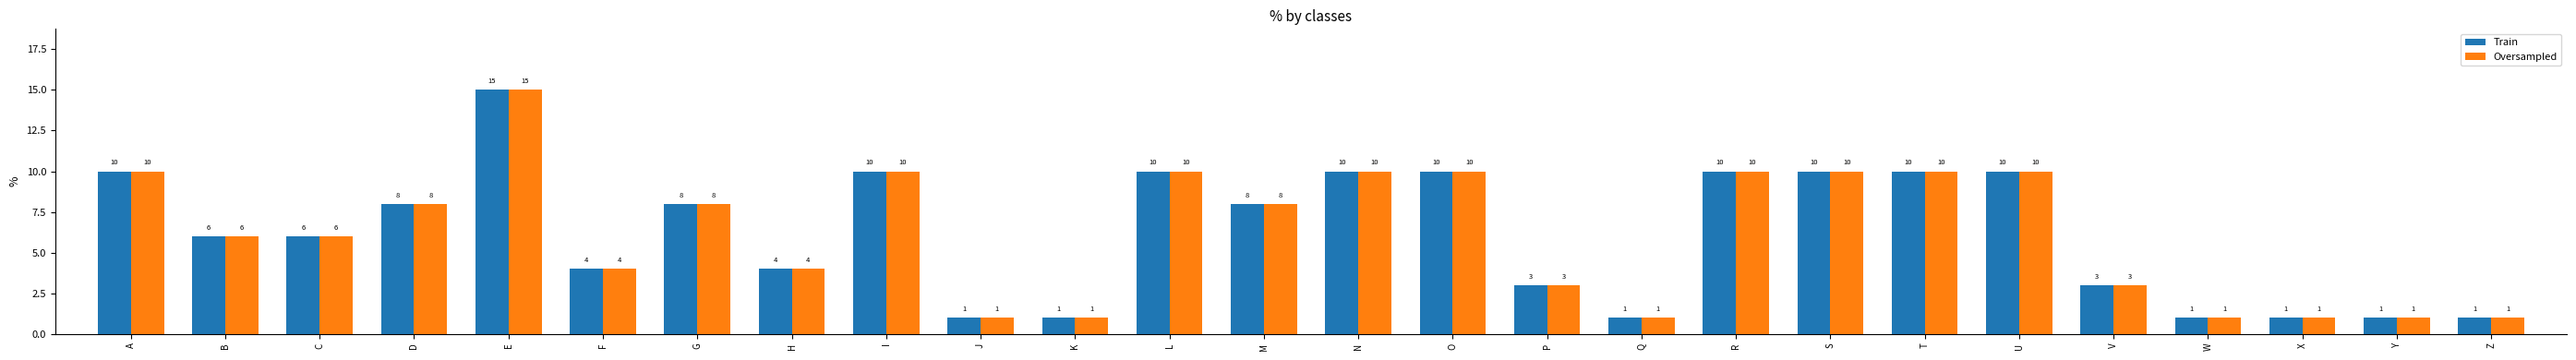

What is the smallest value displayed?

1